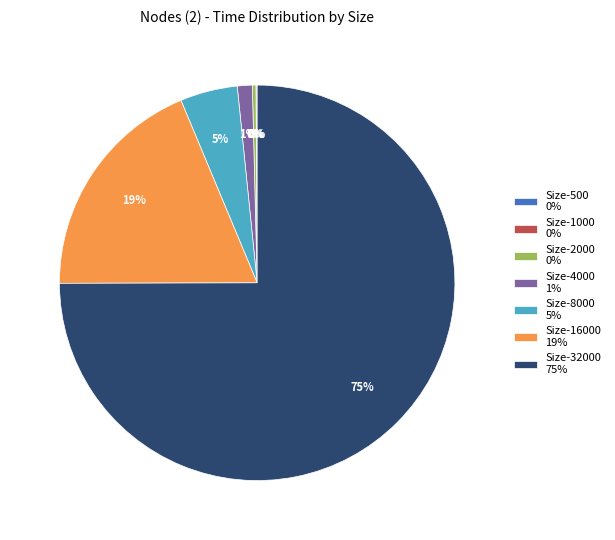

What is the largest slice in the pie chart?

Size-32000 75%